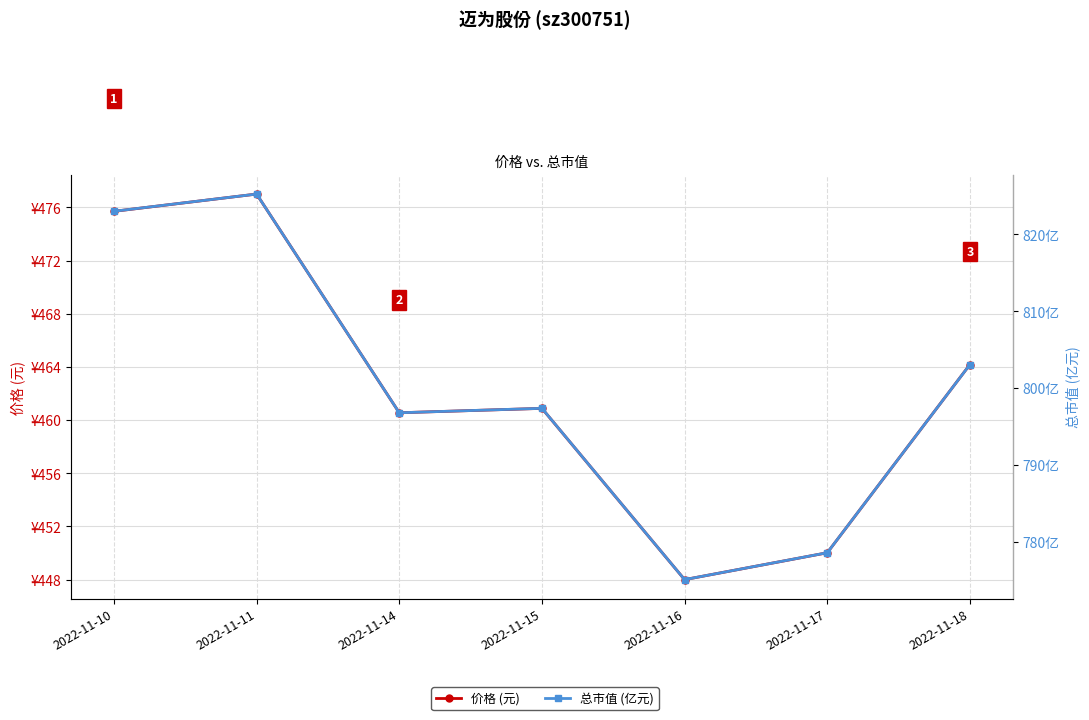

At which category does 总市值 (亿元) reach its first local peak?

2022-11-11